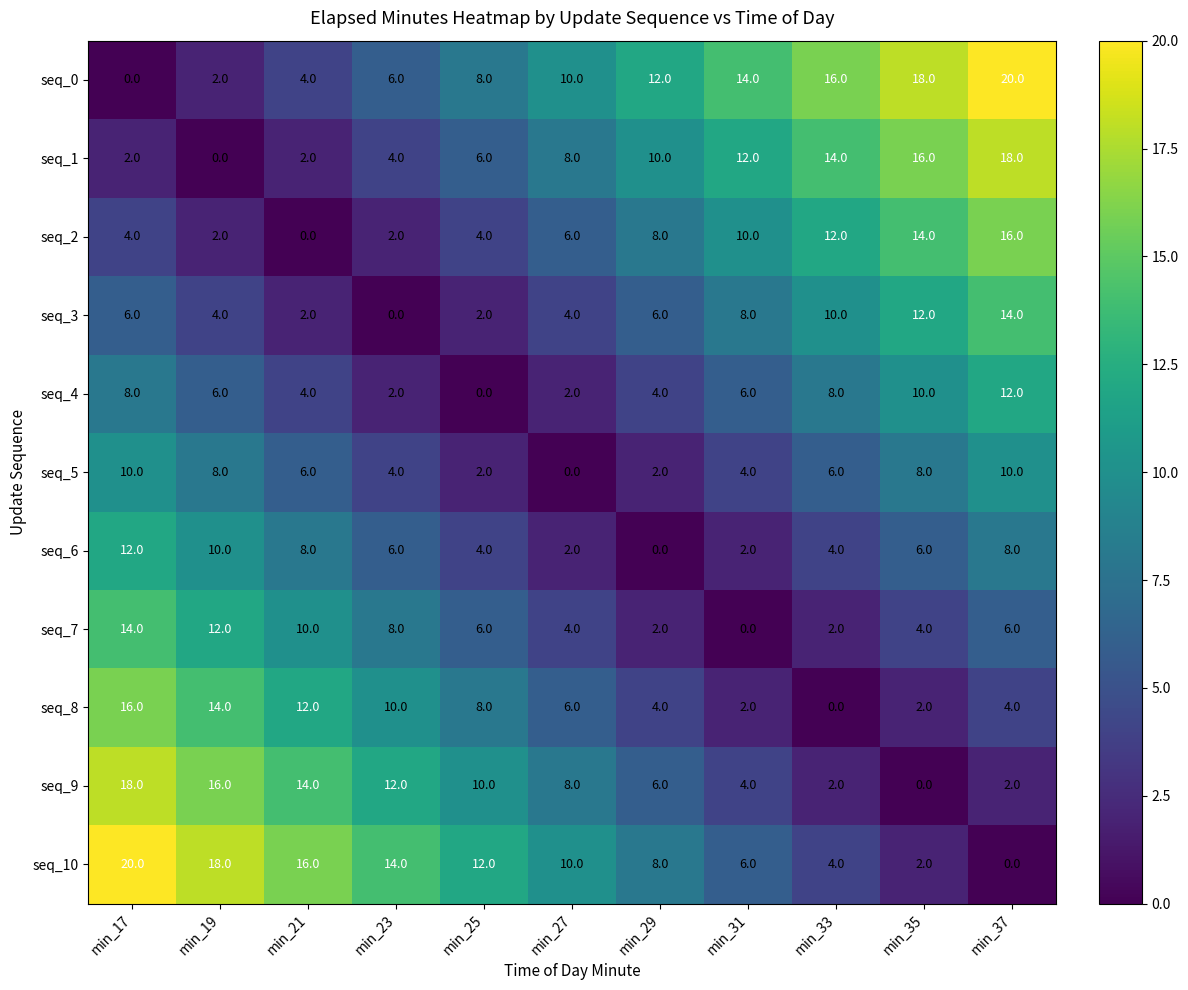

Count the number of data series in this chart.

11